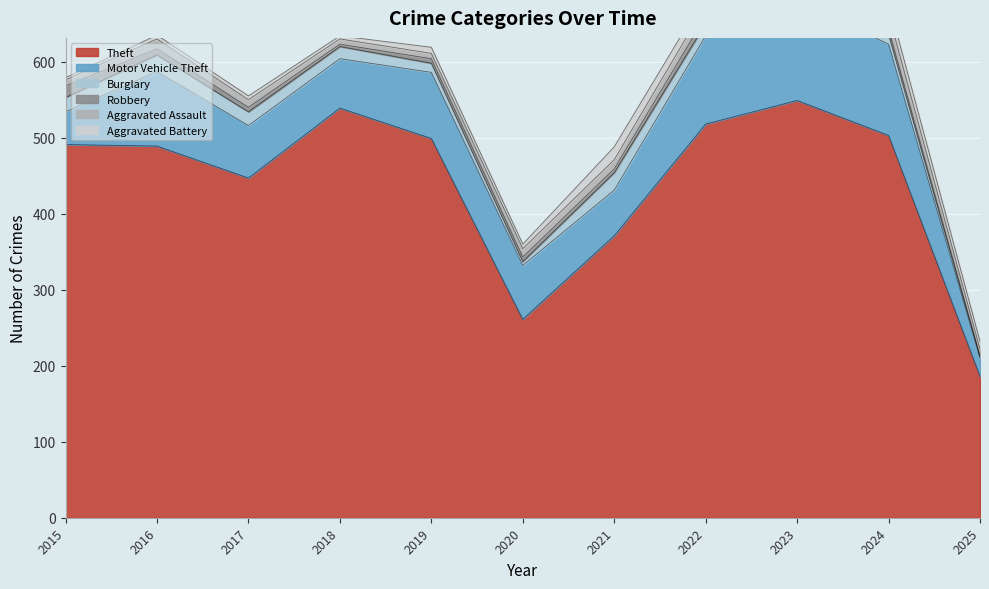

Which series has the widest spread of values?

Theft